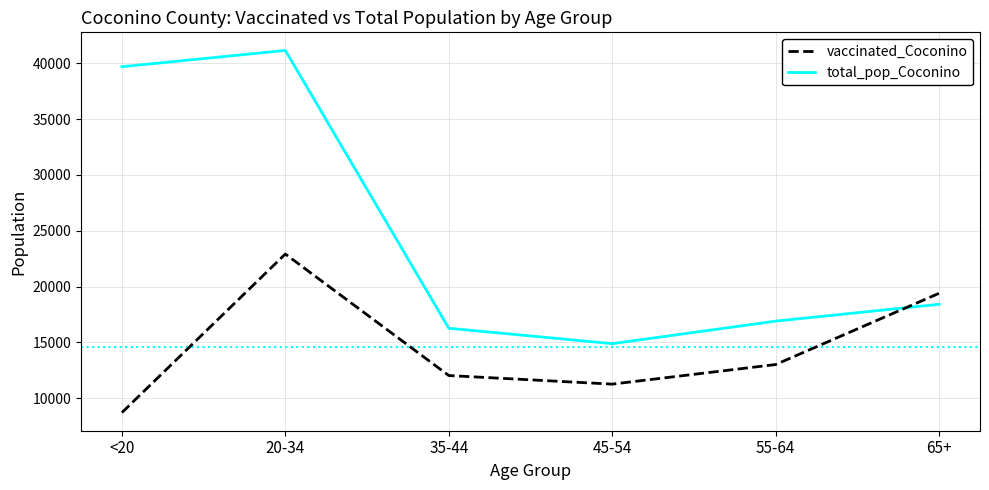

Which series has the largest total across all categories?

total_pop_Coconino